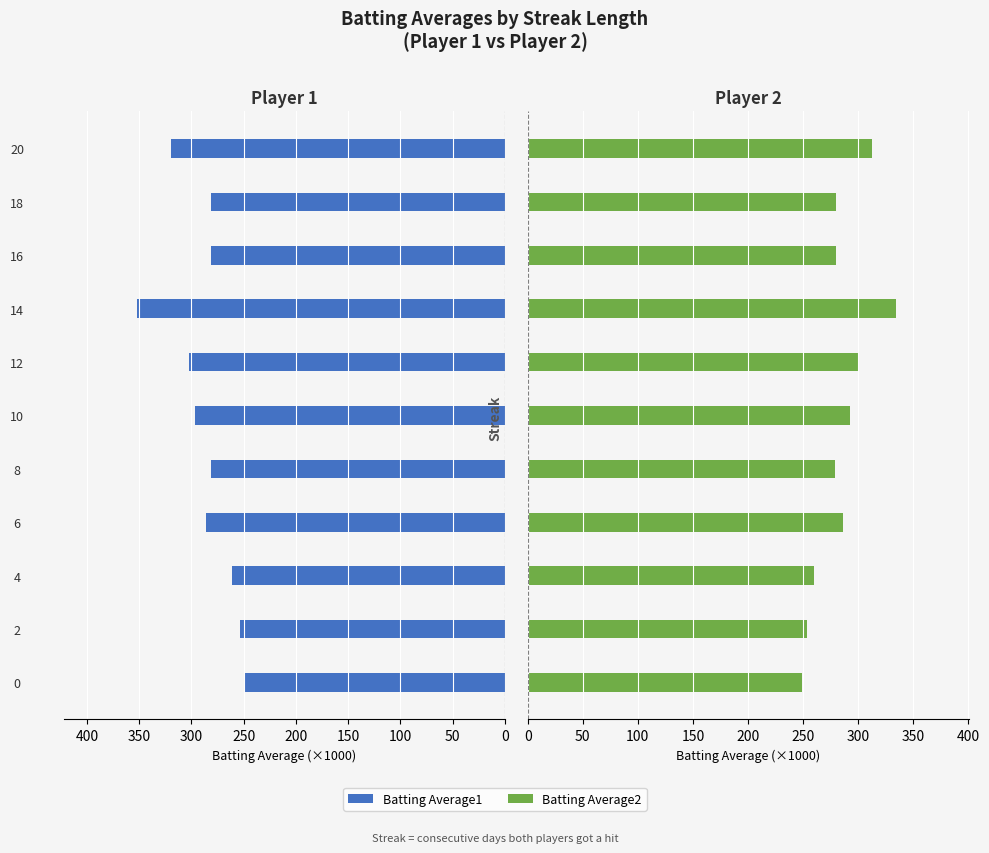

Rank the series by their average value, from lowest to highest.

Batting Average2, Batting Average1